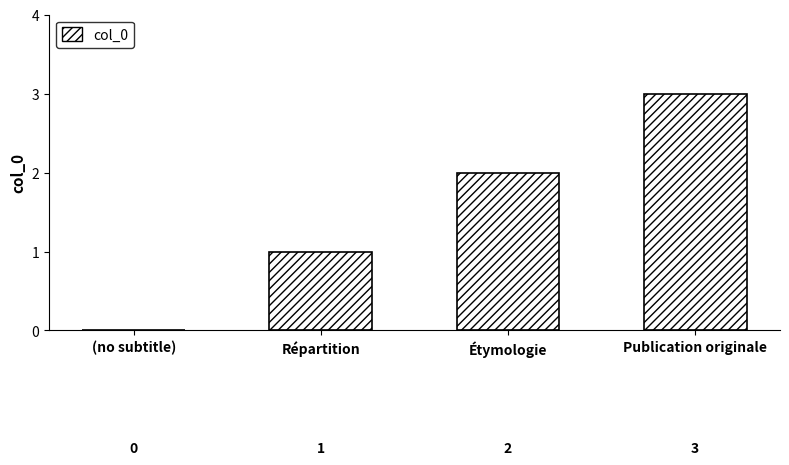

Between (no subtitle) and Répartition, which is larger?

Répartition